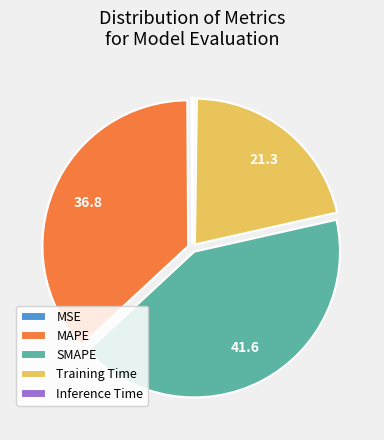

Which has a higher value, SMAPE or Training Time?

SMAPE